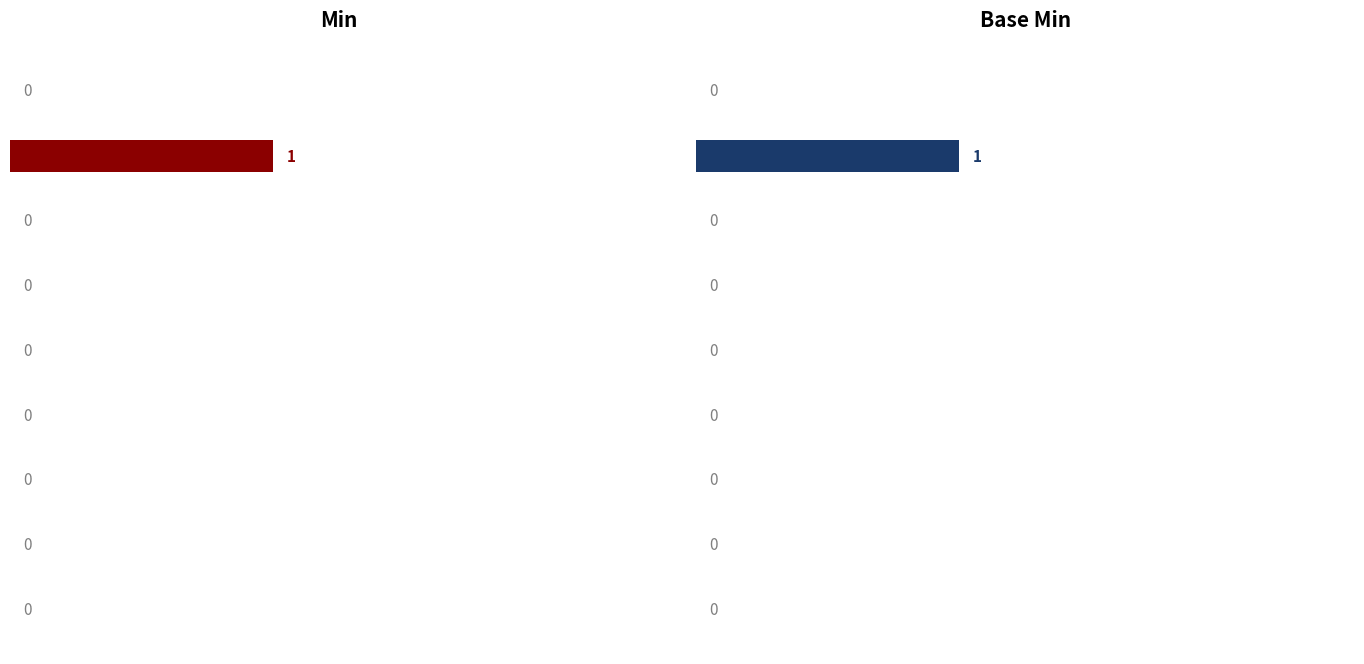

Does the chart contain any negative values?

No